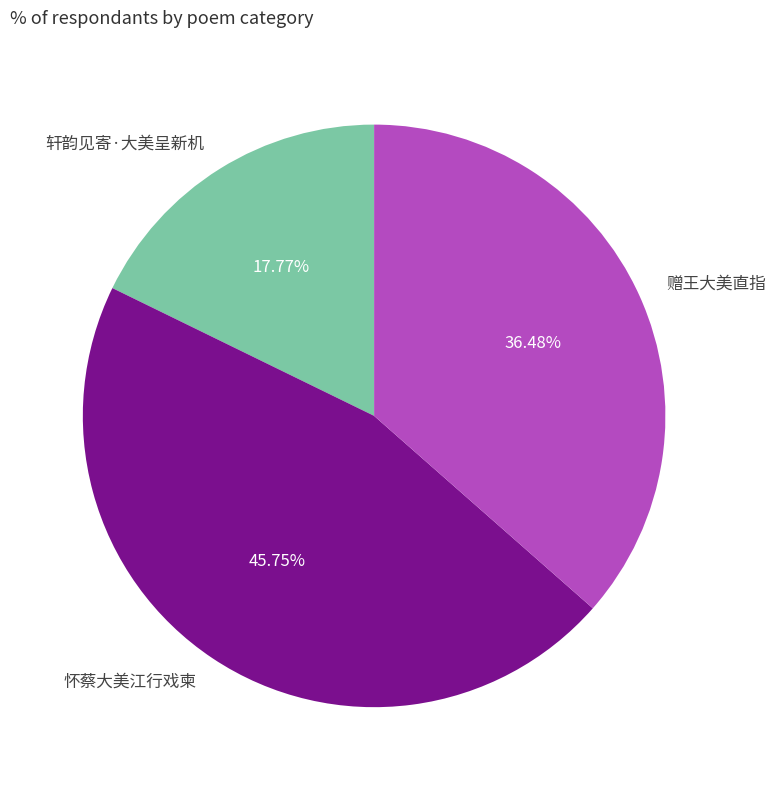

What is the largest slice in the pie chart?

怀蔡大美江行戏柬